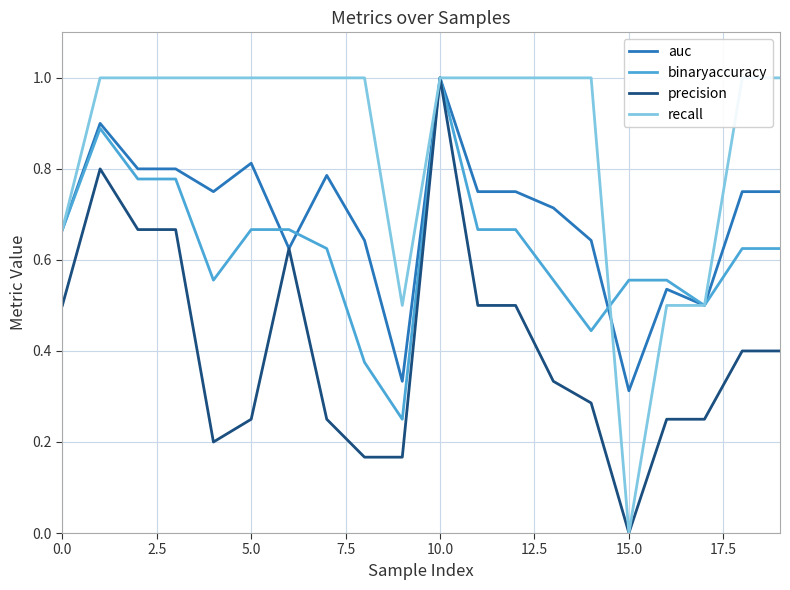

True or false: recall has a value of 0.9 at 0.0.

False